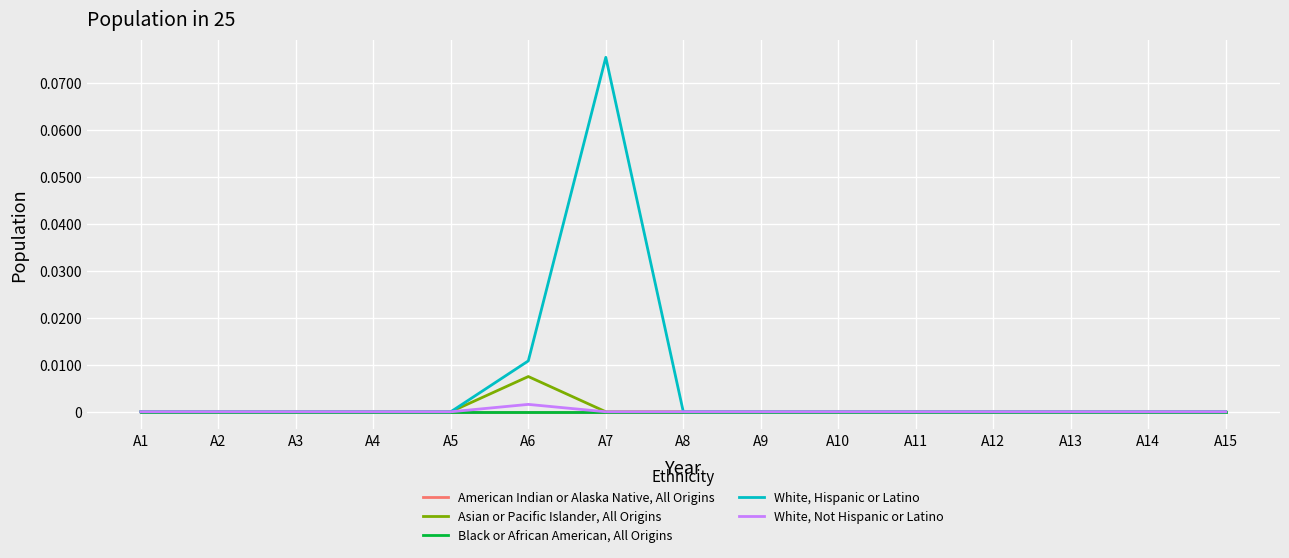

At A6, list the series in order from largest to smallest.

White, Hispanic or Latino, Asian or Pacific Islander, All Origins, White, Not Hispanic or Latino, American Indian or Alaska Native, All Origins, Black or African American, All Origins